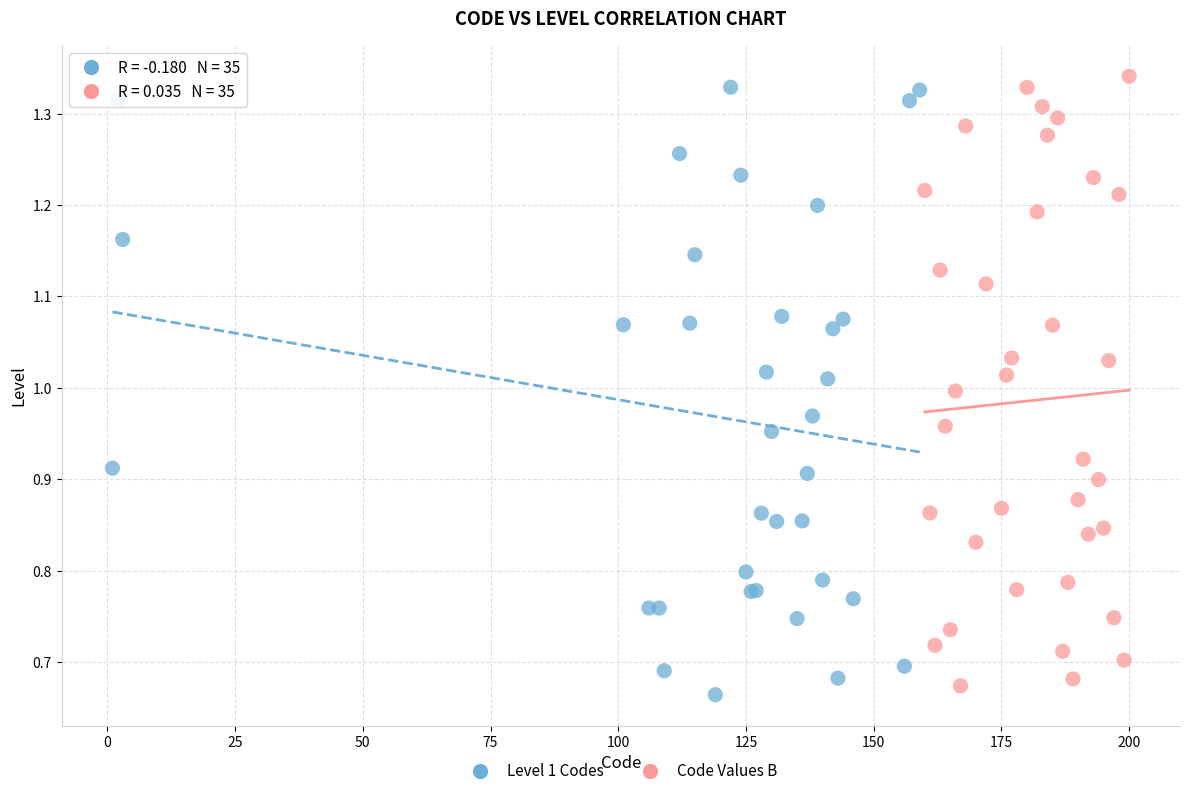

What are all the series names shown in the legend?

Level 1 Codes, Code Values B